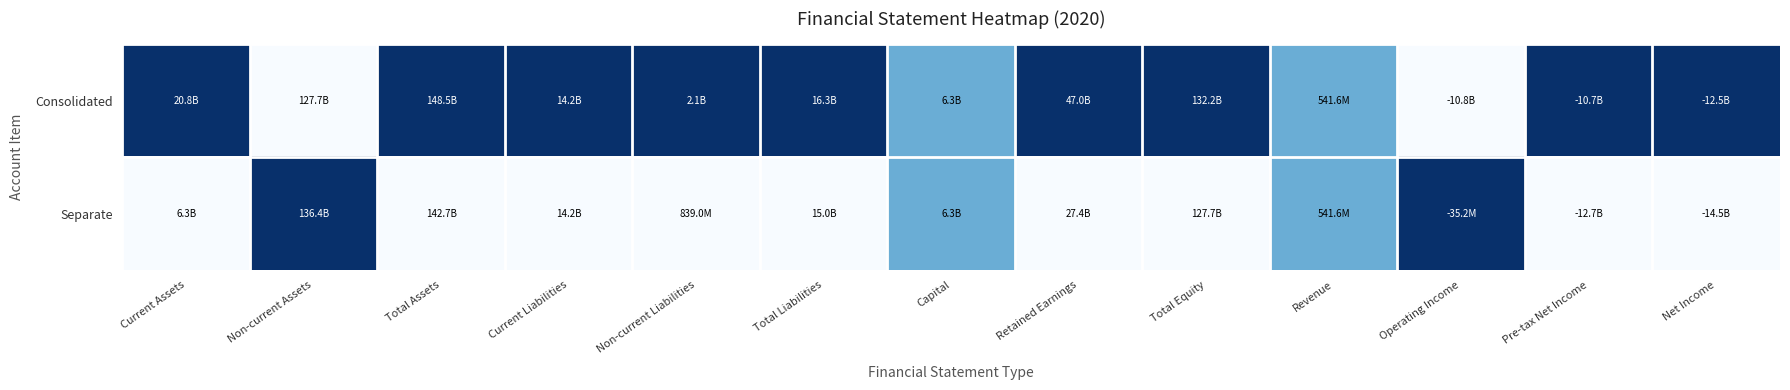

Which label corresponds to the largest value in the chart?

Current Assets